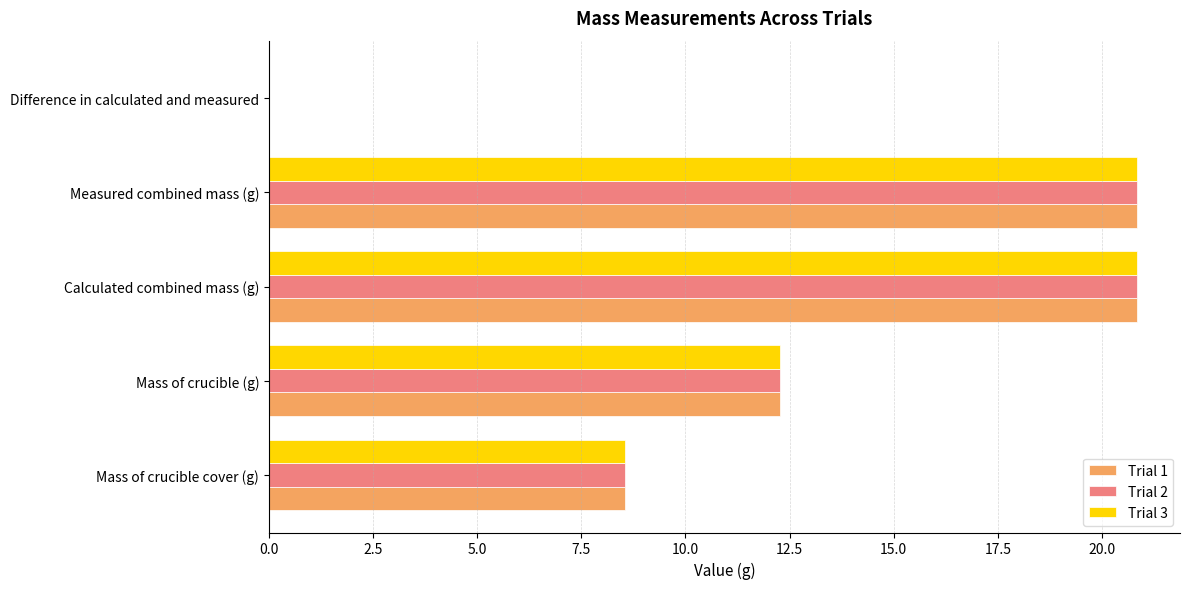

What is the sum of all Trial 1 values?

62.5